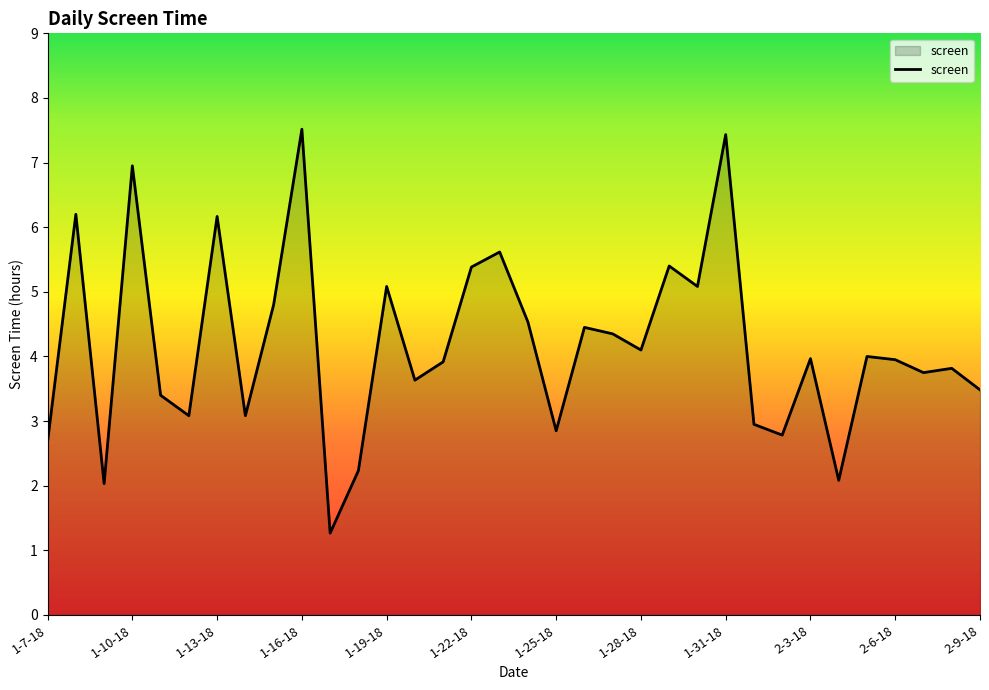

What is the maximum value shown in the chart?

7.5